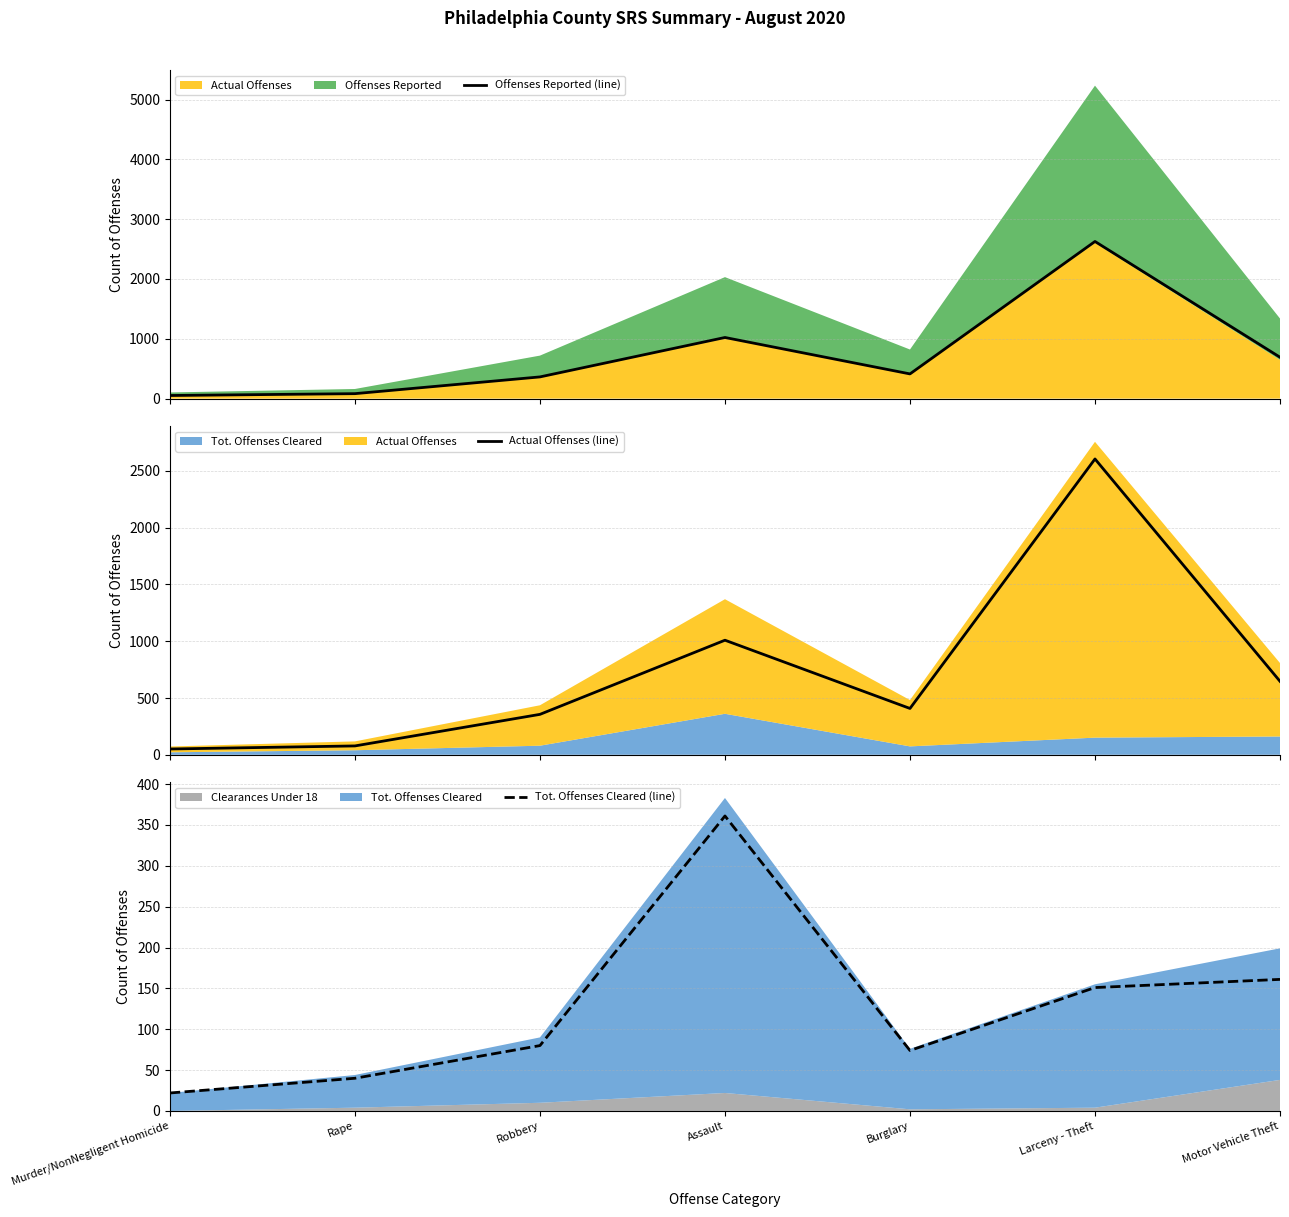

Reading left to right, extract all data points from this chart.

Offenses Reported (line): 52	83	363	1022	413	2627	692
Actual Offenses (line): 51	78	356	1009	408	2605	647
Tot. Offenses Cleared (line): 22	40	80	361	74	151	161